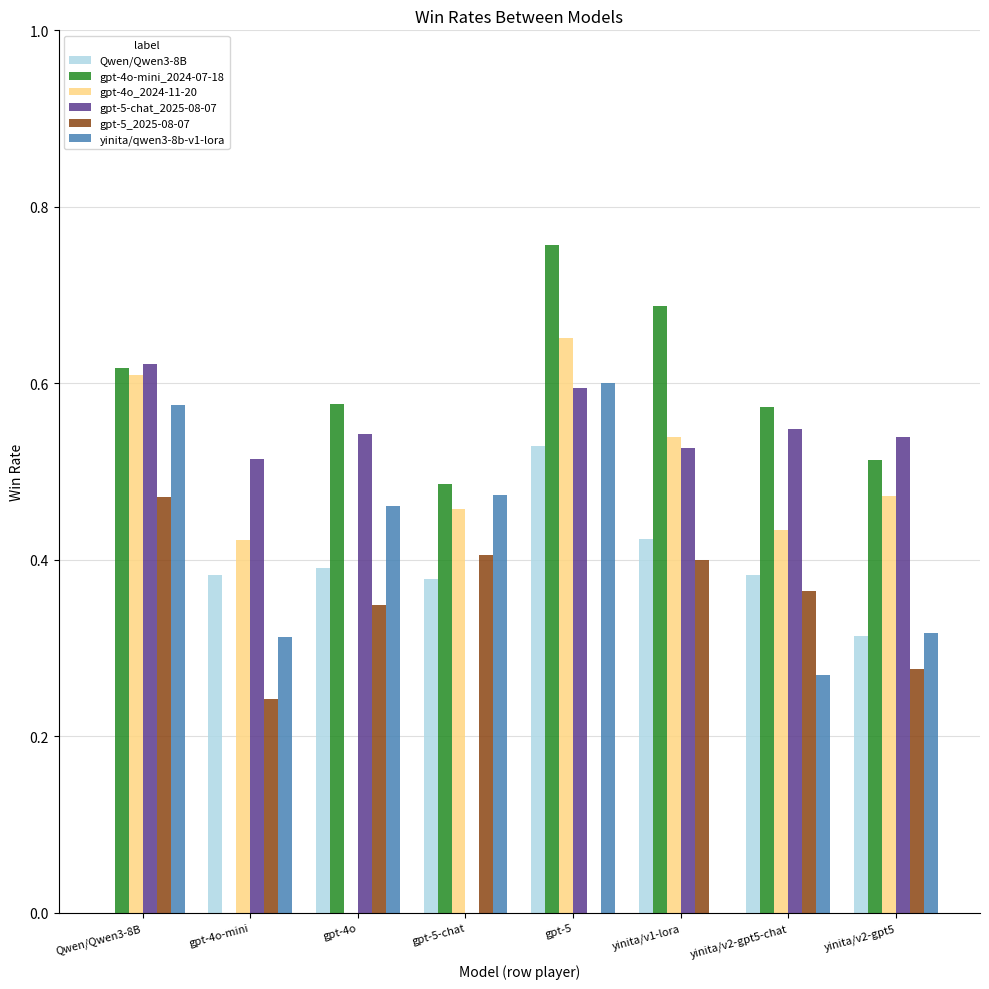

What is the sum of the gpt-4o-mini_2024-07-18 values at Qwen/Qwen3-8B and gpt-5-chat?

1.1